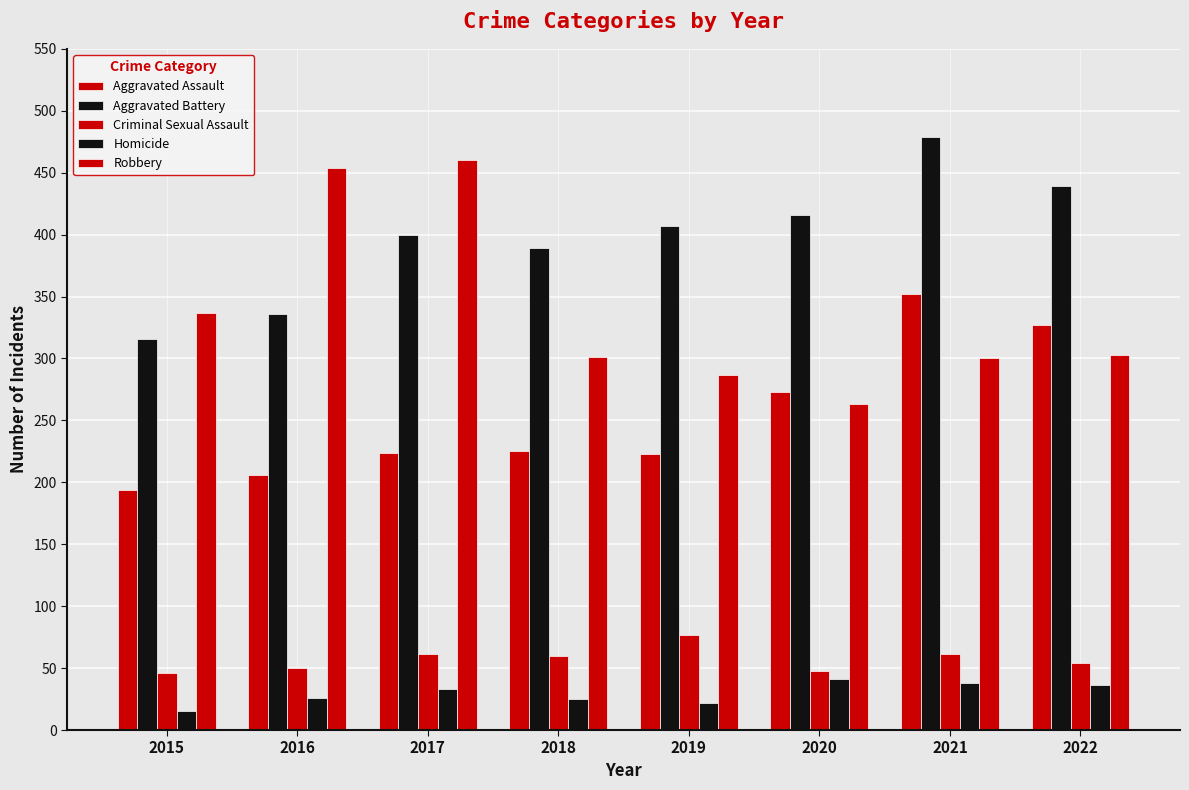

Rank the series by their maximum value, from lowest to highest.

Homicide, Criminal Sexual Assault, Aggravated Assault, Robbery, Aggravated Battery